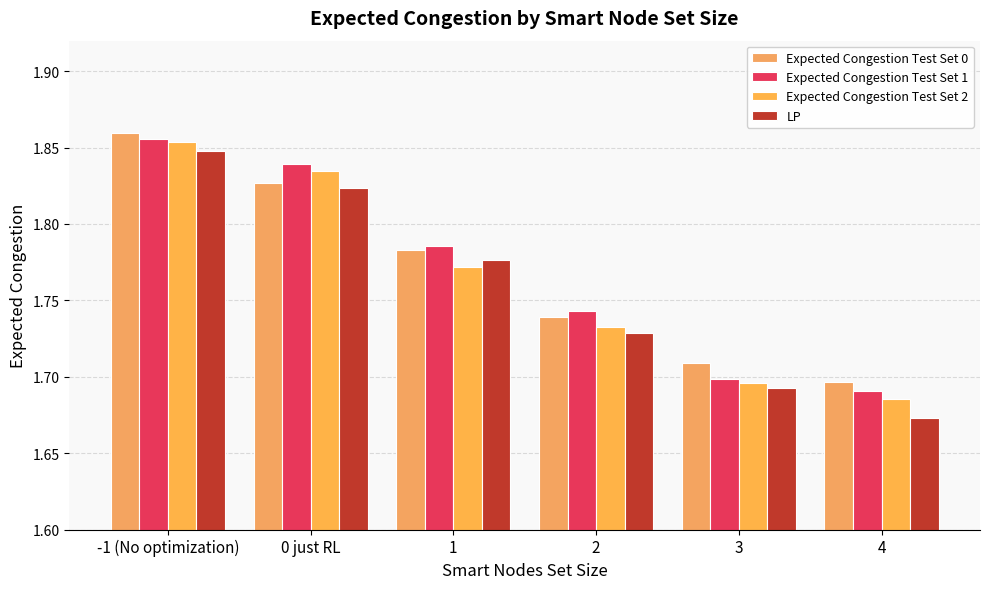

How many bars are there in each group?

4